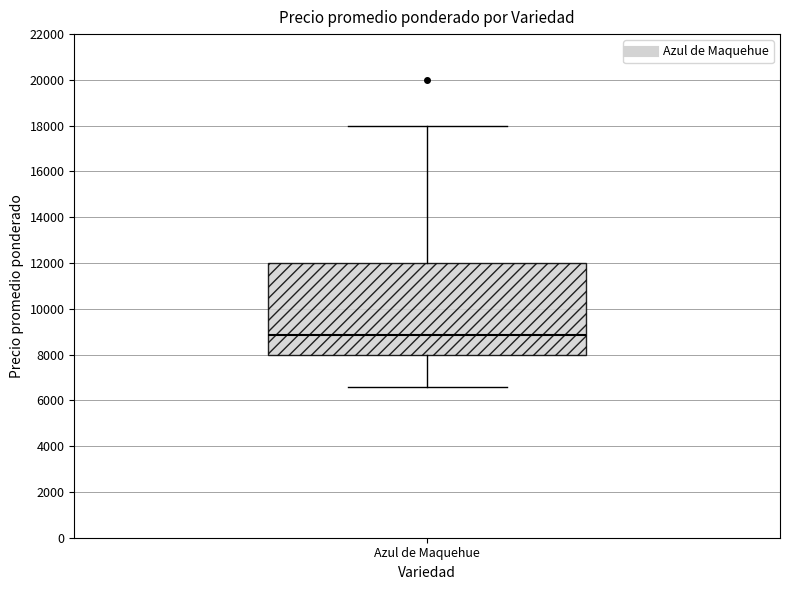

Transcribe this box plot: give where the median line is, the range the box spans, and where the two whiskers end, as read against the y-axis. The values are not printed on the chart, so give them approximately, as read against the axis.

median 8800, box 8000 to 12000, whiskers 6600 to 18000